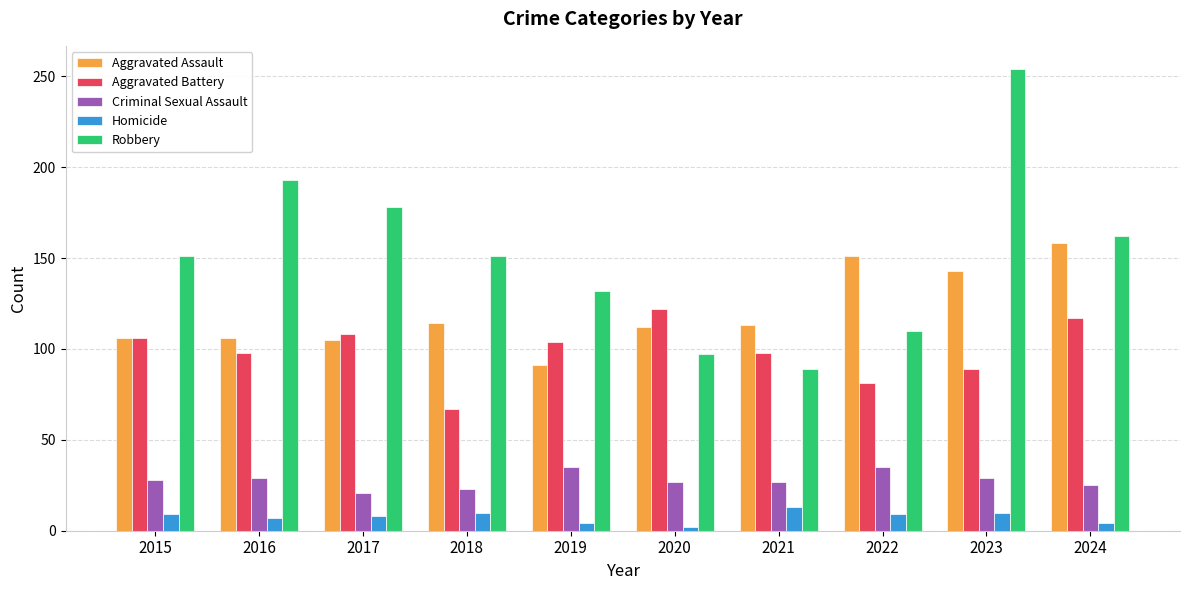

Is it true that Aggravated Assault equals 151 at 2022?

True